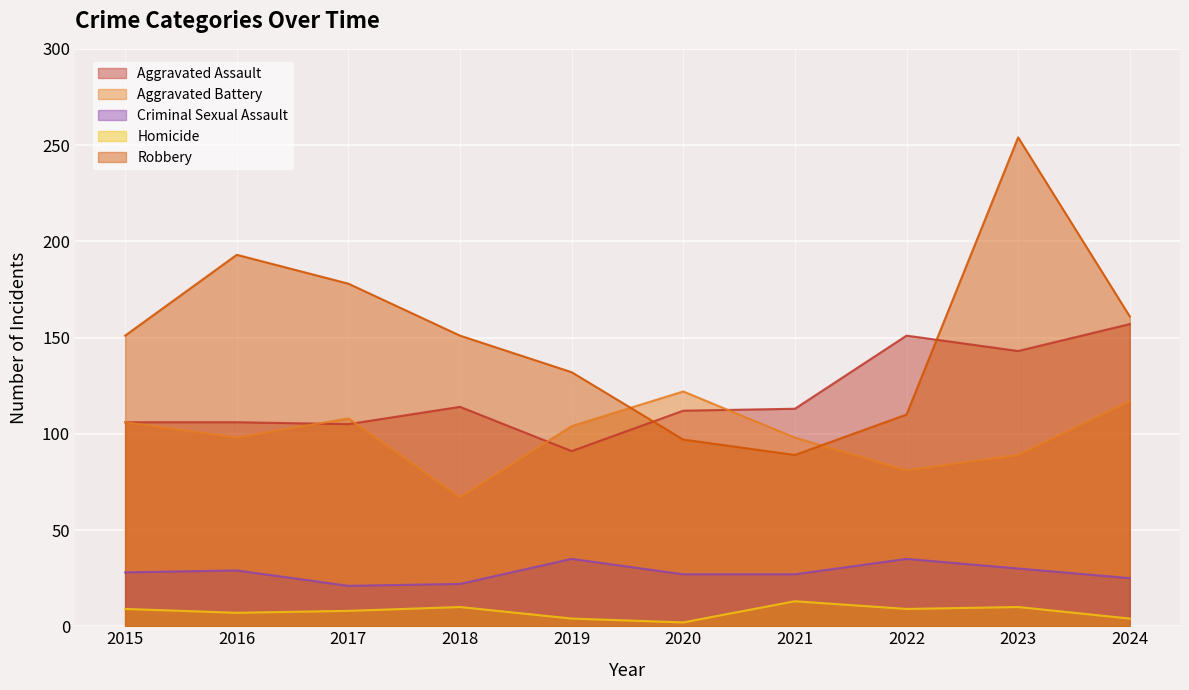

True or false: Criminal Sexual Assault has a value of 27 at 2020.

True